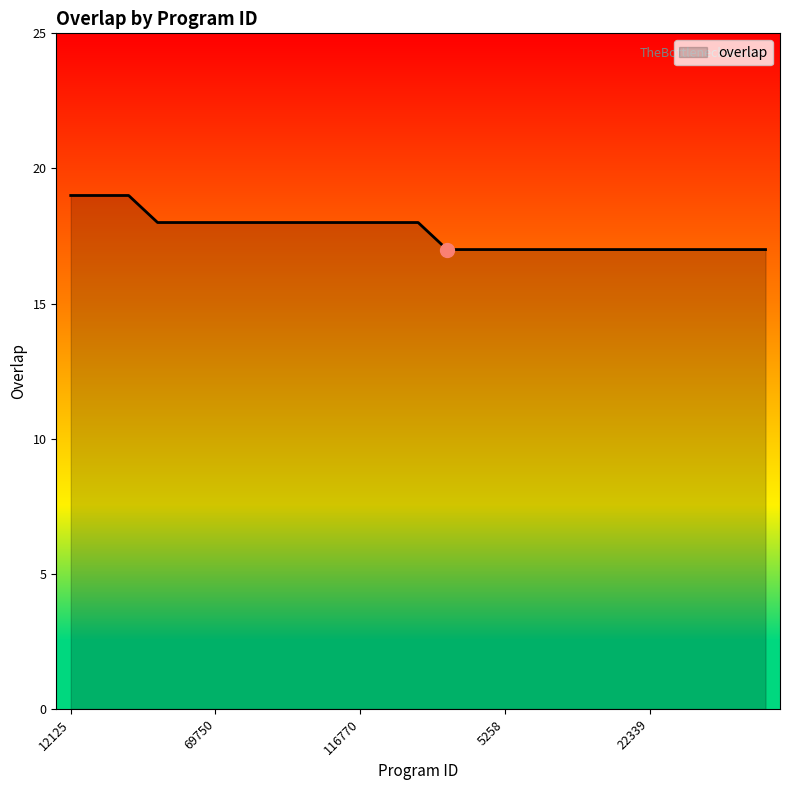

What is the greatest value displayed?

19